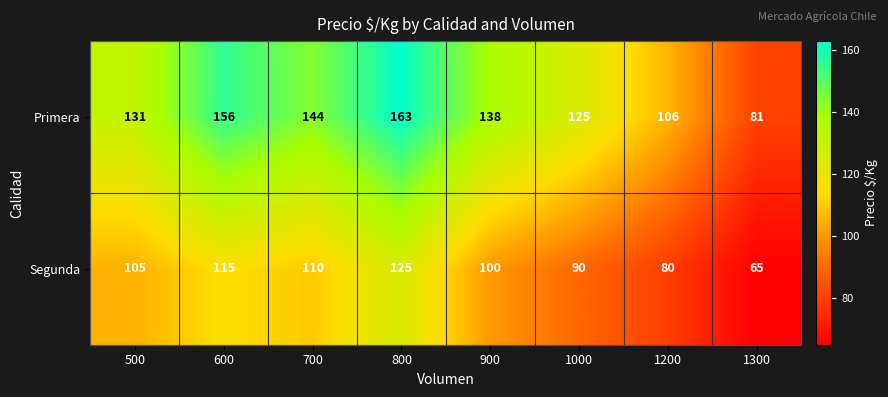

At which category does the chart reach its peak across all series?

800